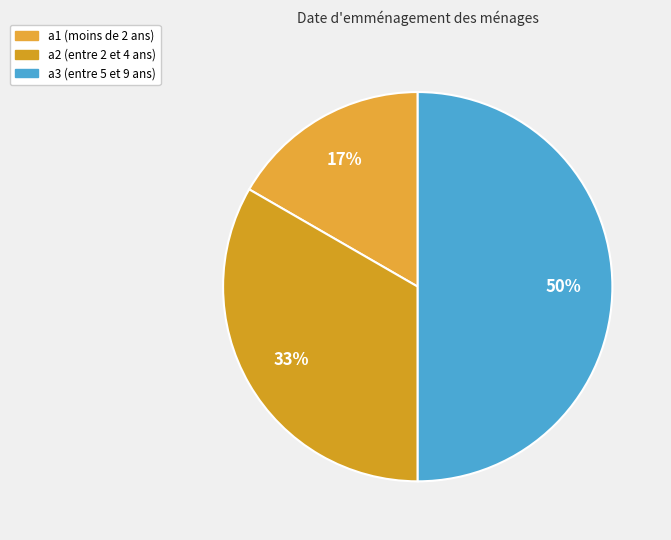

Does a3 represent more than half of the total?

No